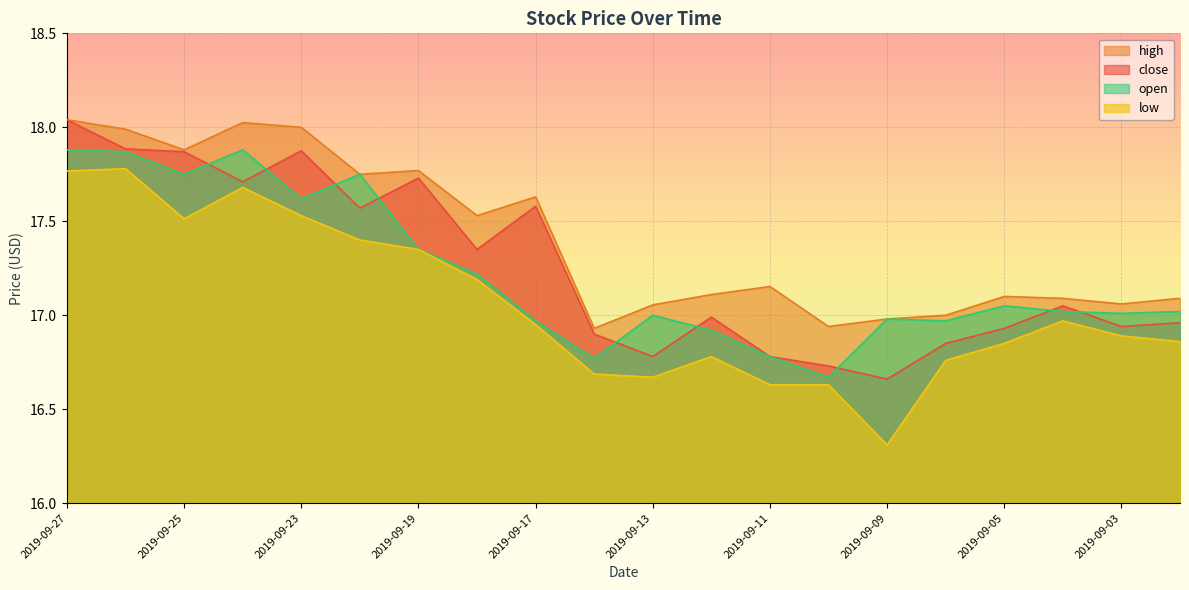

What is the value of the open point at the 17th from the left?

17.1